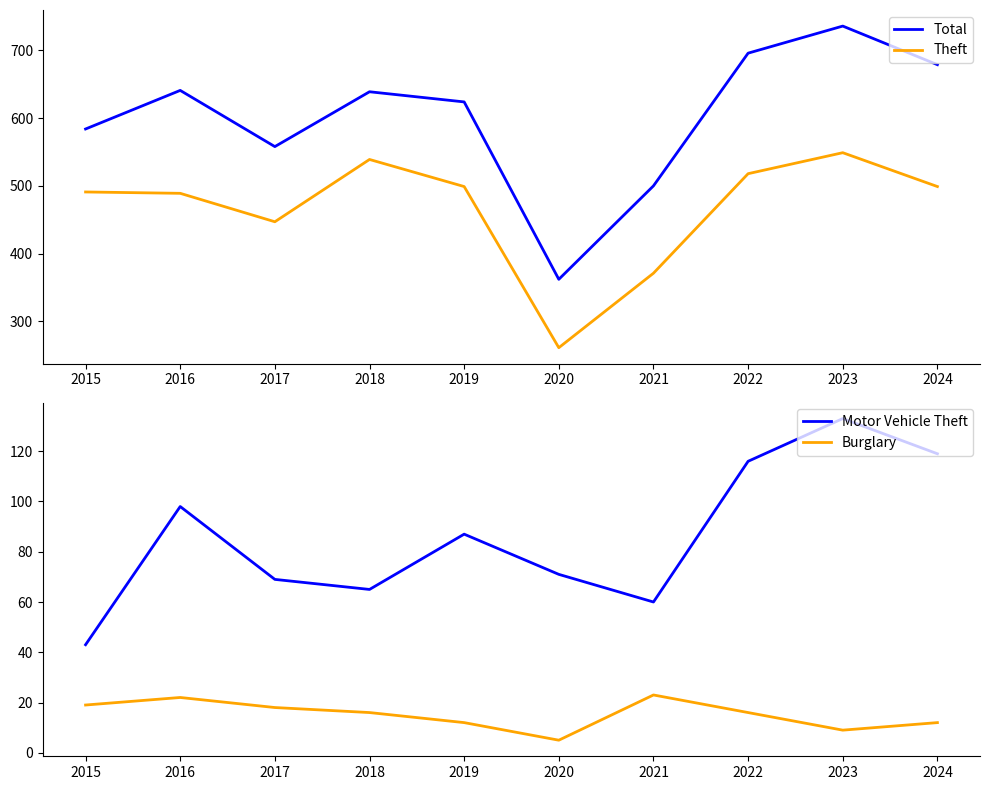

What is the lowest value of the Total series?

362